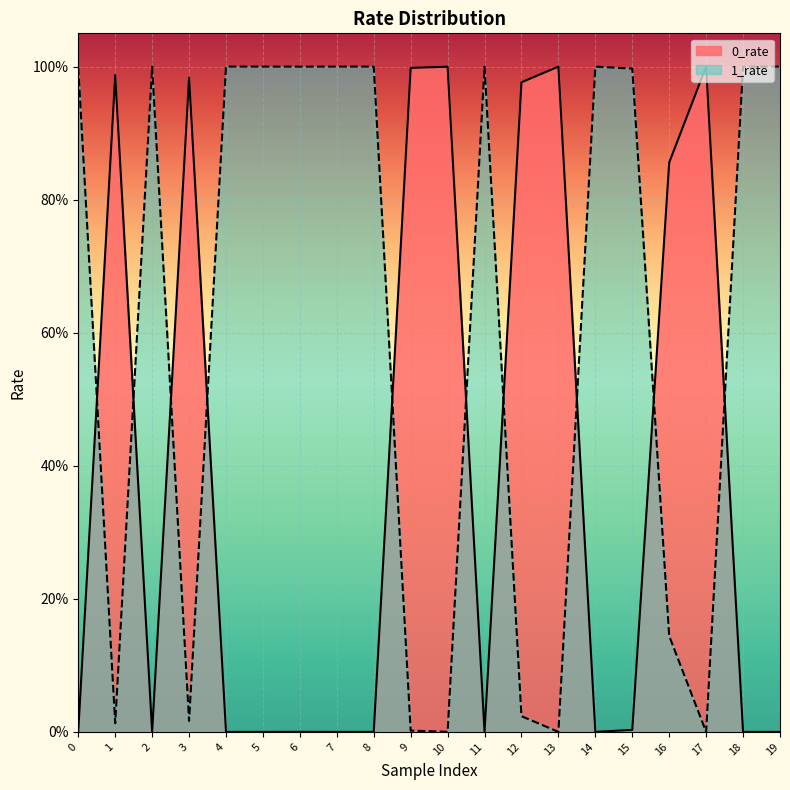

What is the approximate value of 0_rate at 10?

1.0